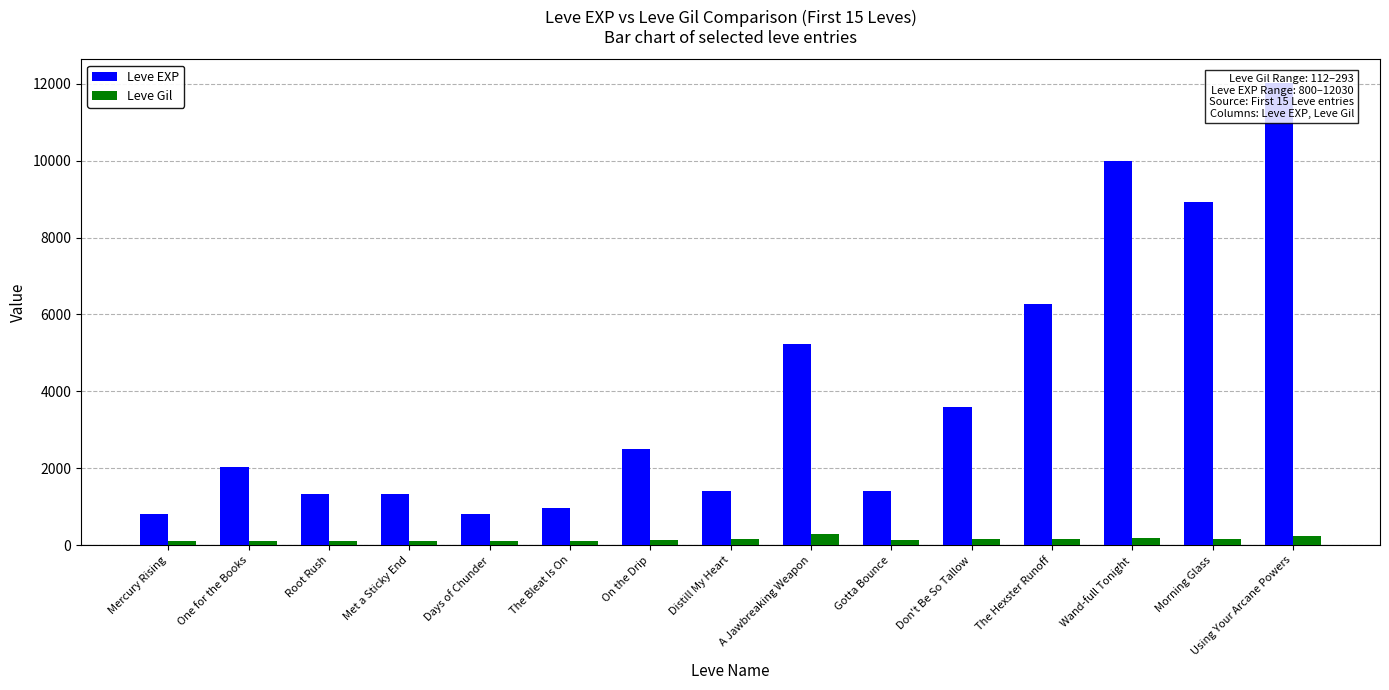

What is the average value of the Leve EXP series?

3911